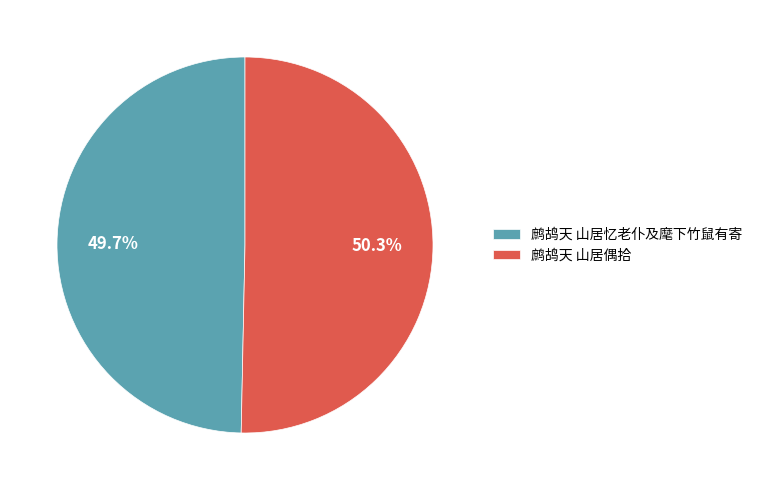

To the nearest percent, what percentage of the pie is 鹧鸪天 山居忆老仆及麾下竹鼠有寄?

50%